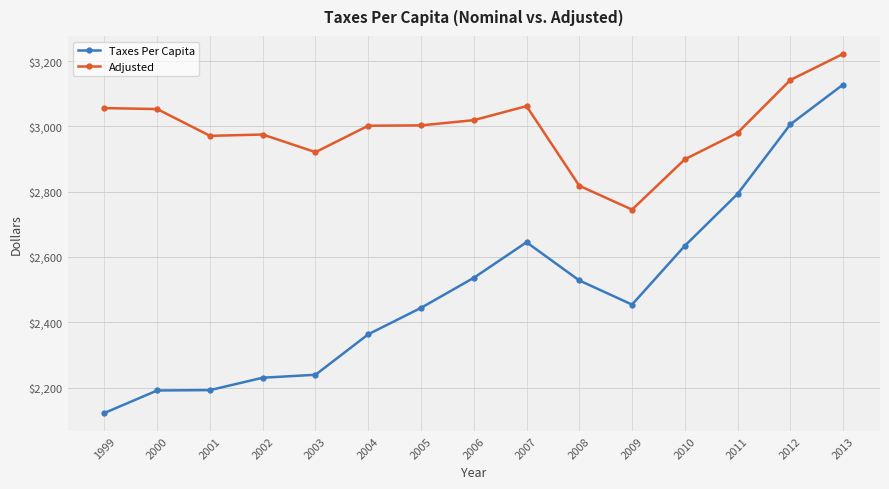

How many data points does each series have?

15